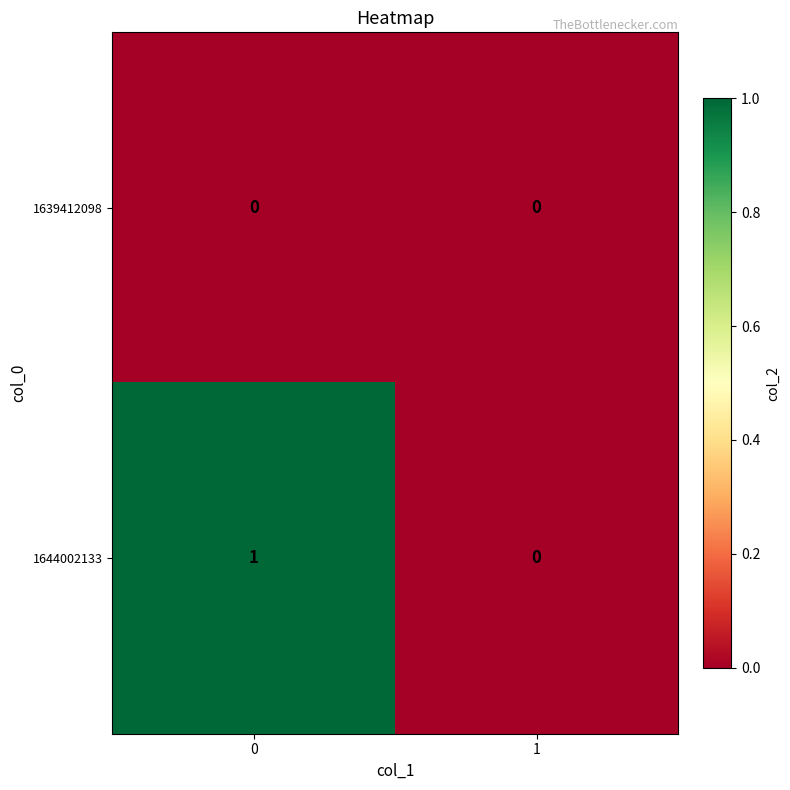

How many series are shown in this chart?

2